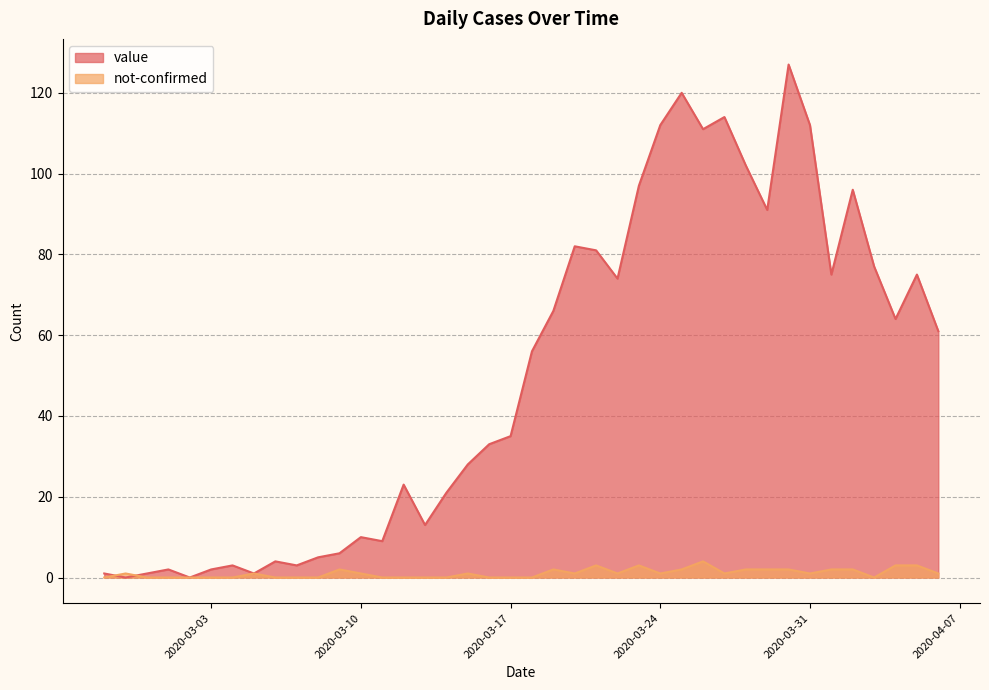

Which series ends up on top after the final intersection of value and not-confirmed?

value